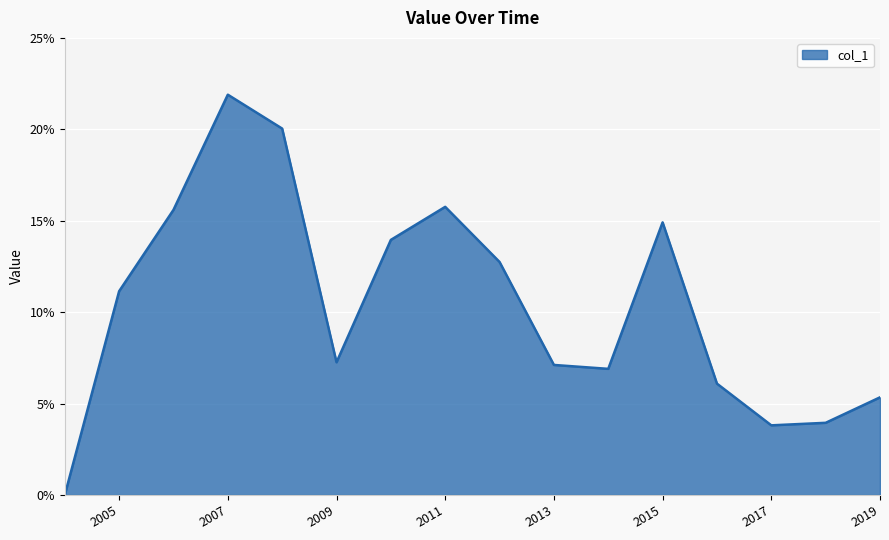

Is this an area chart (filled region under the line)?

Yes